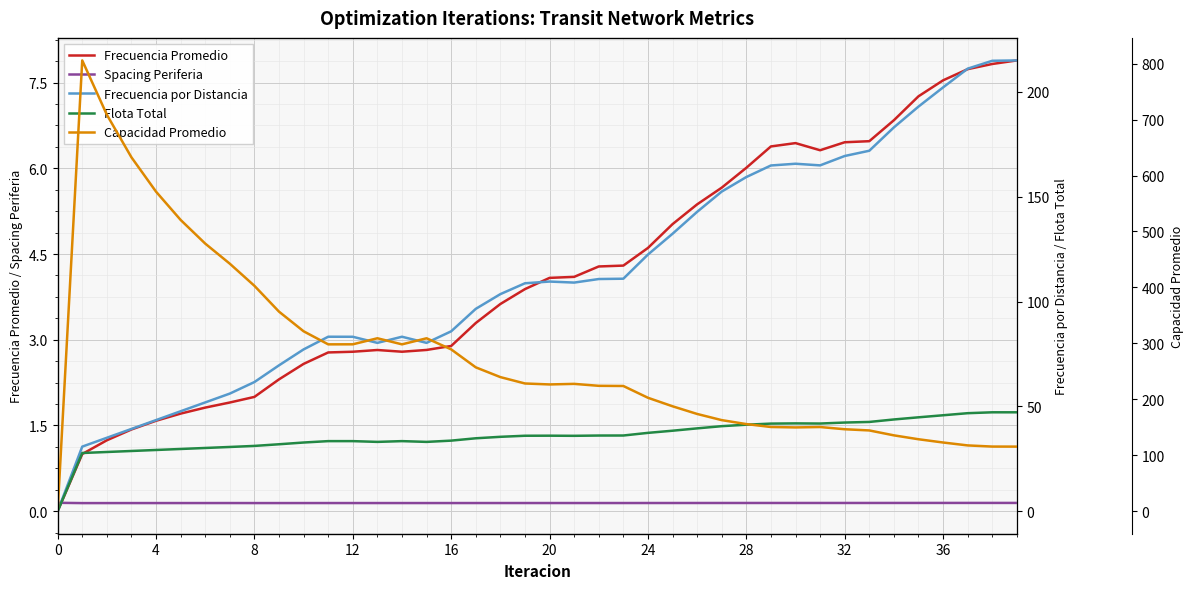

Which series ends up on top after the final intersection of Spacing Periferia and Frecuencia Promedio?

Frecuencia Promedio